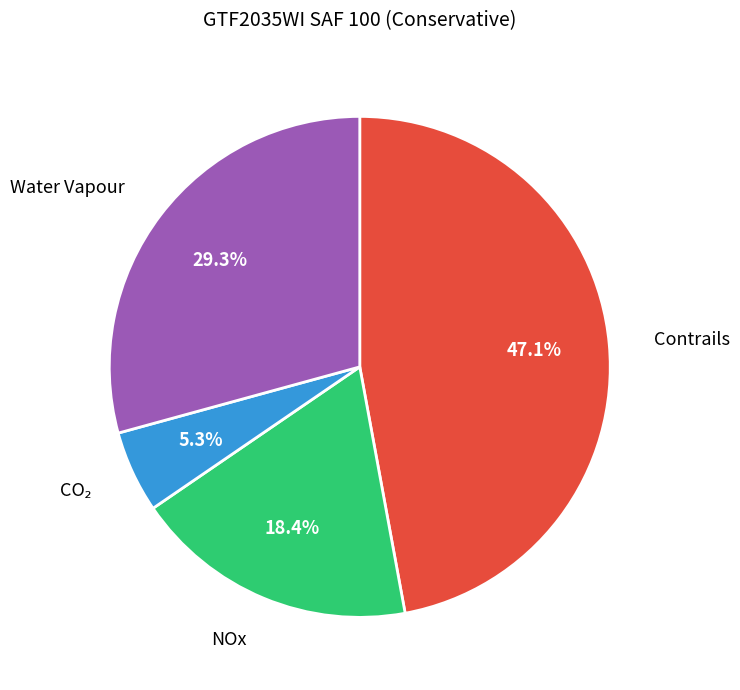

Approximately how many times larger is the value at Contrails compared to Water Vapour?

1.6